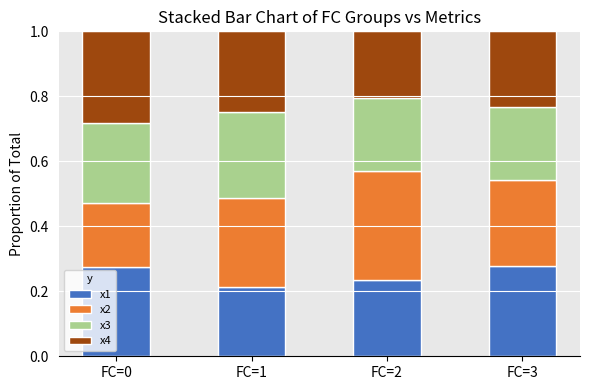

What is the total value across all series at FC=3?

1.0